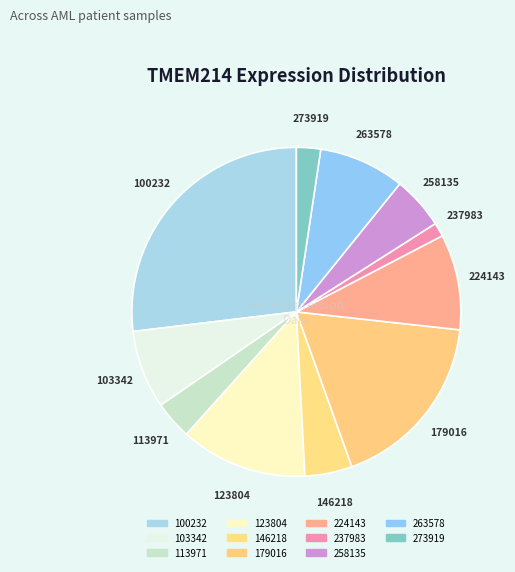

How many segments does this pie chart have?

11